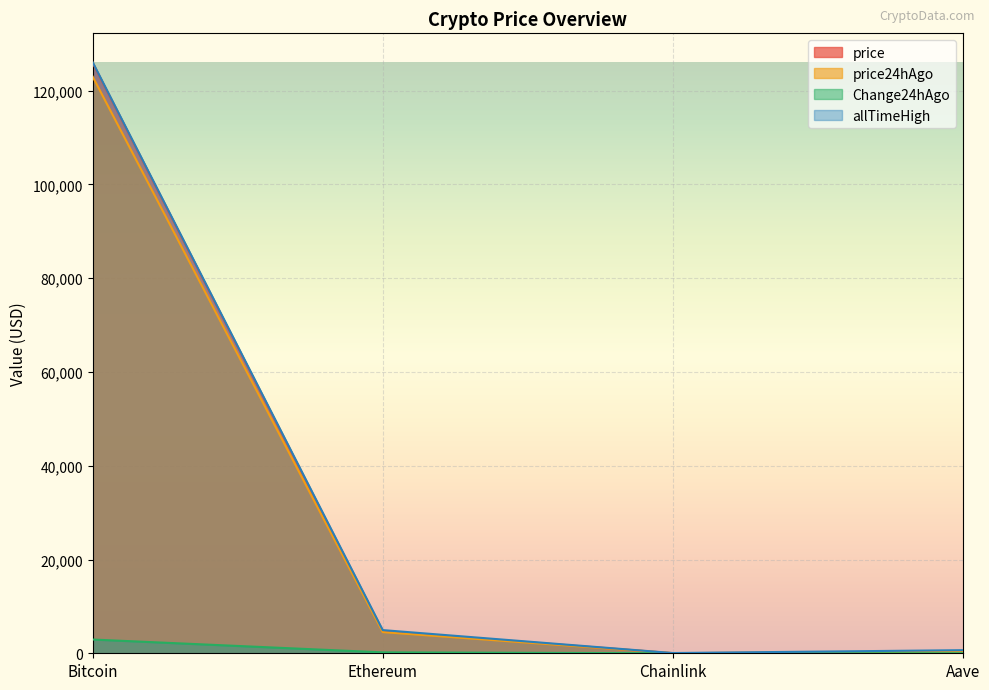

Rank the series by their maximum value, from lowest to highest.

Change24hAgo, price24hAgo, price, allTimeHigh